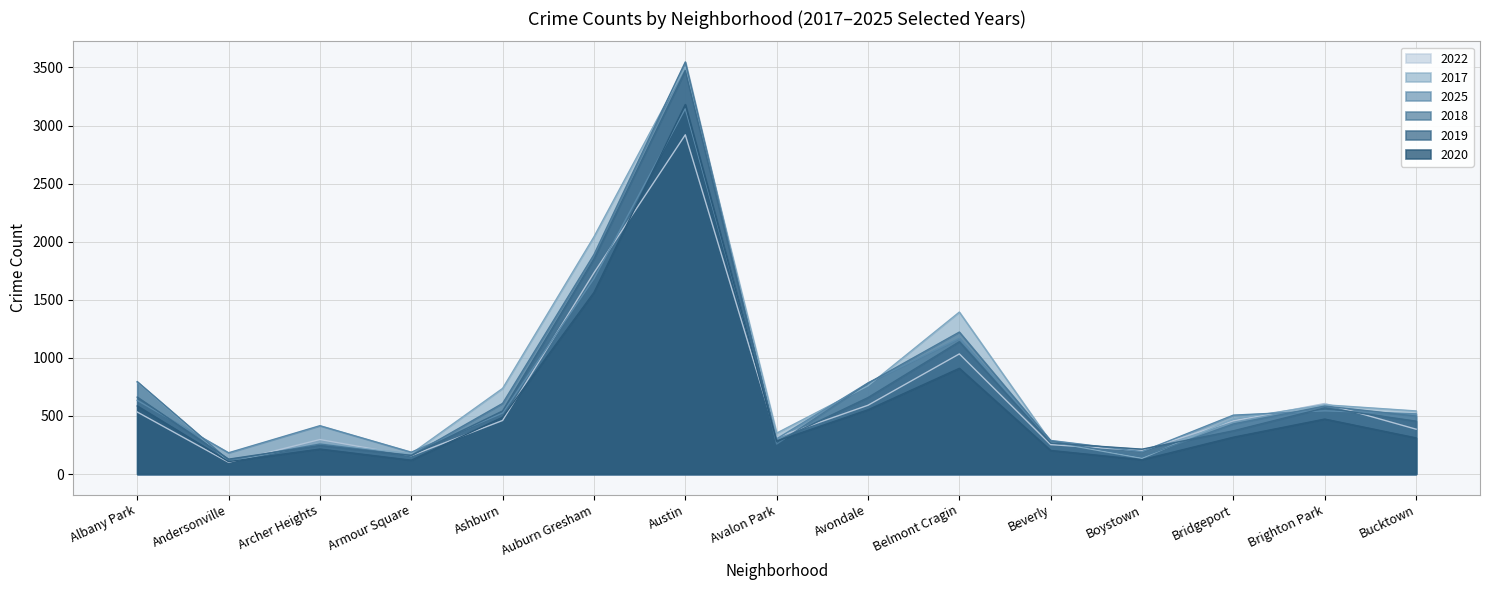

Rank the categories by 2025 value from highest to lowest.

Austin, Auburn Gresham, Belmont Cragin, Avondale, Albany Park, Brighton Park, Ashburn, Bucktown, Bridgeport, Archer Heights, Avalon Park, Beverly, Boystown, Armour Square, Andersonville